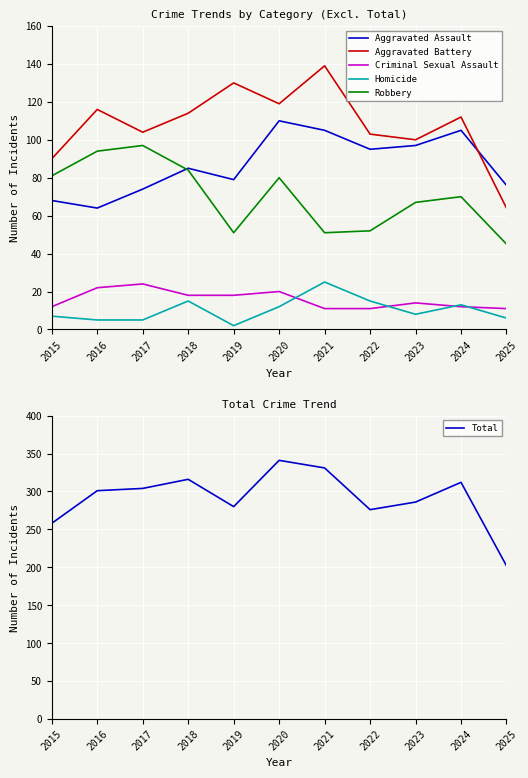

How many lines are shown in the chart?

6